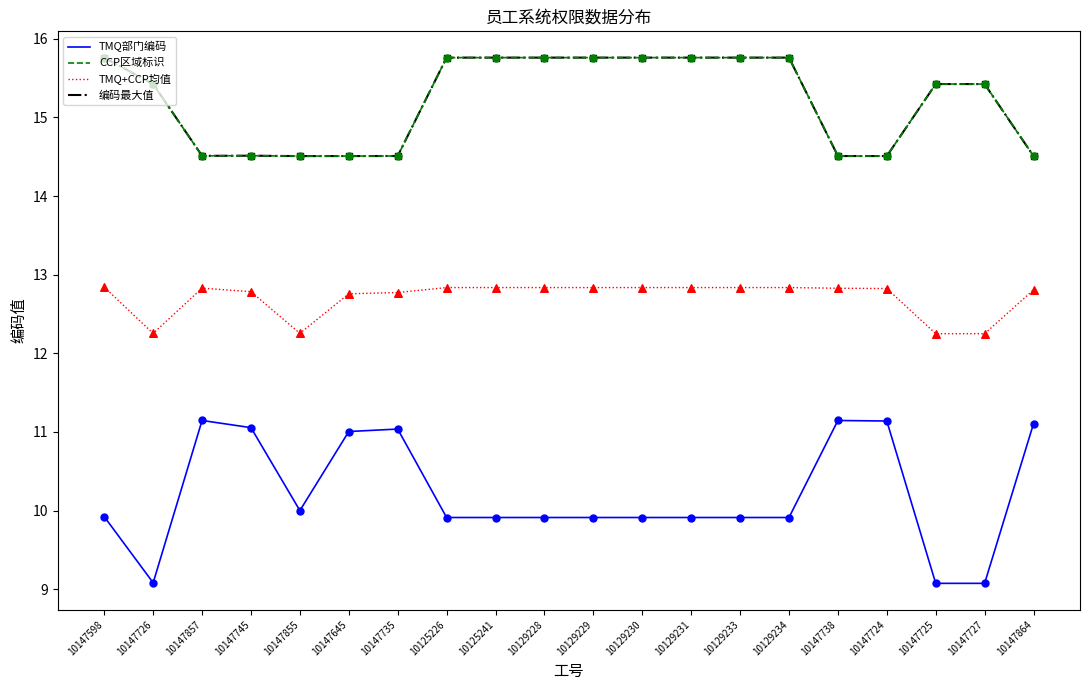

Which series has the largest total across all categories?

CCP区域标识